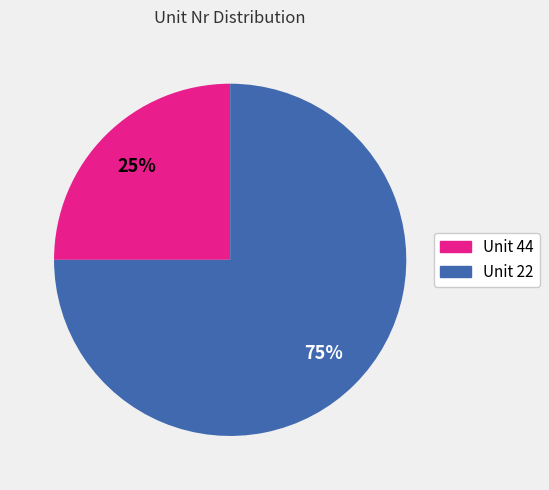

Is there a majority slice in this chart?

Yes